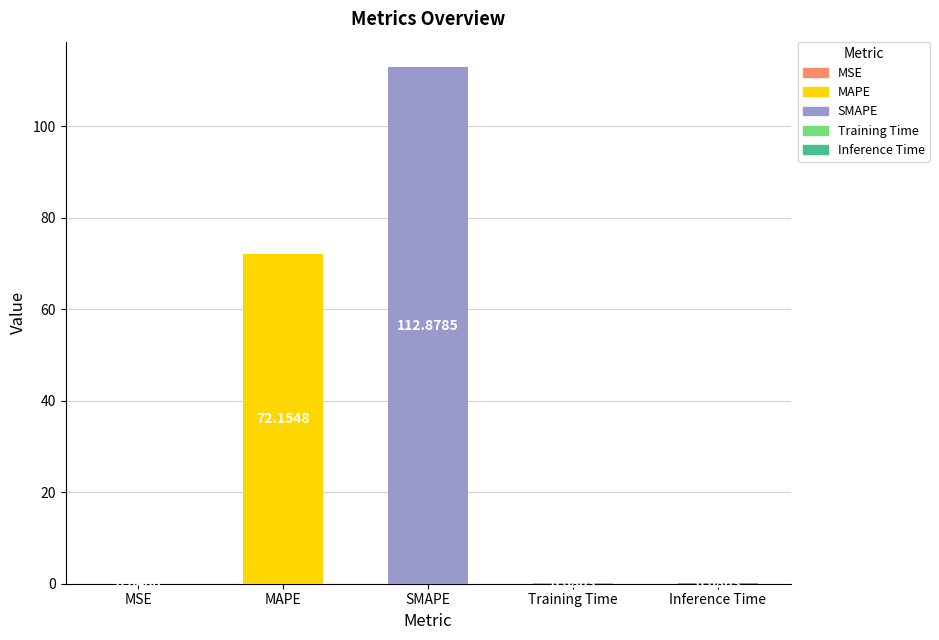

At which label is the value closest to 56?

MAPE